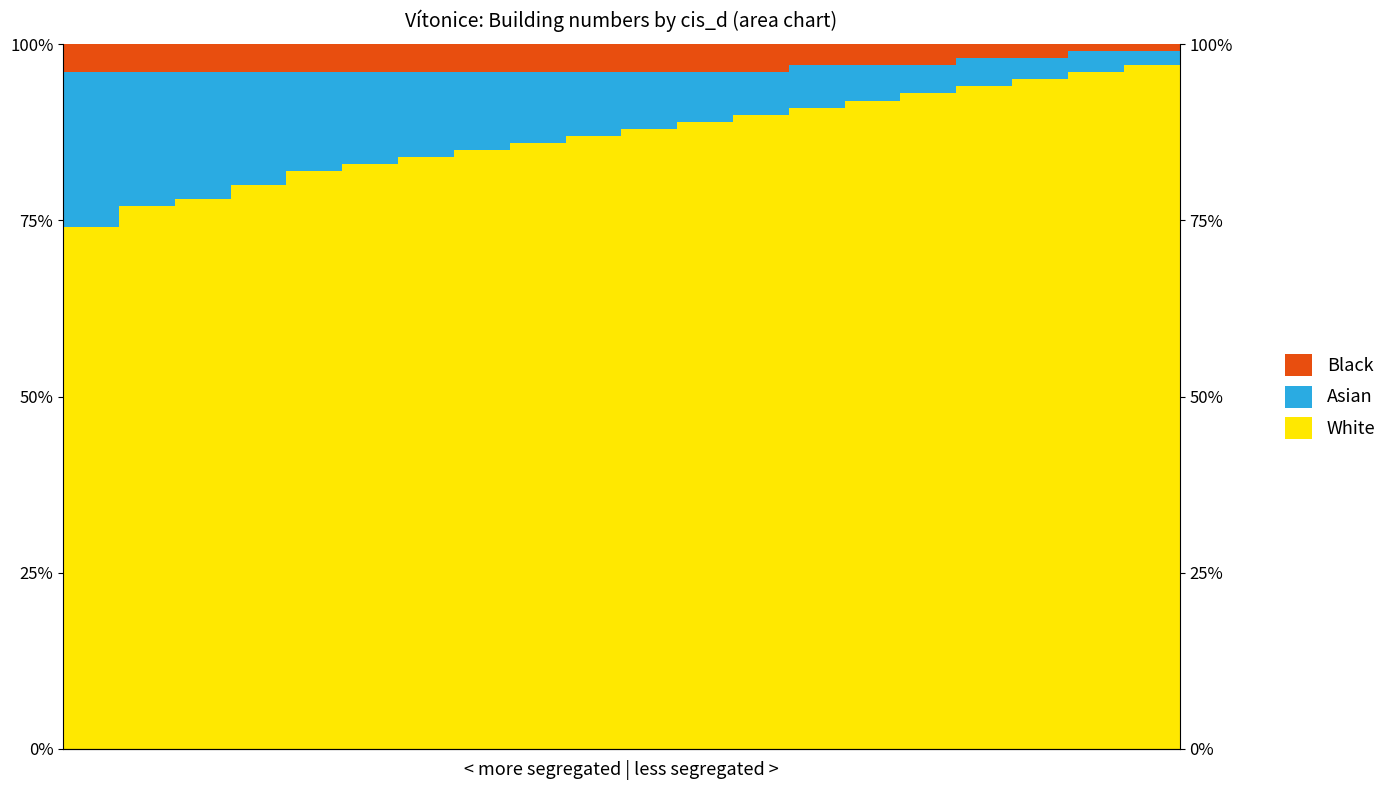

Is it true that Black equals 4 at 5?

True